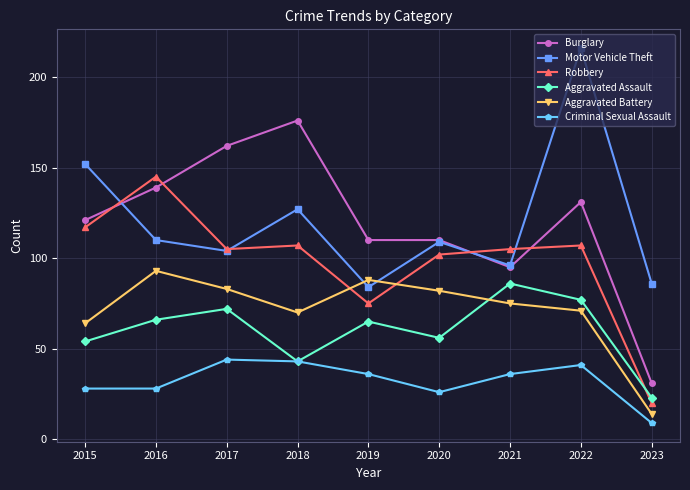

True or false: Motor Vehicle Theft and Aggravated Assault cross at least once.

False